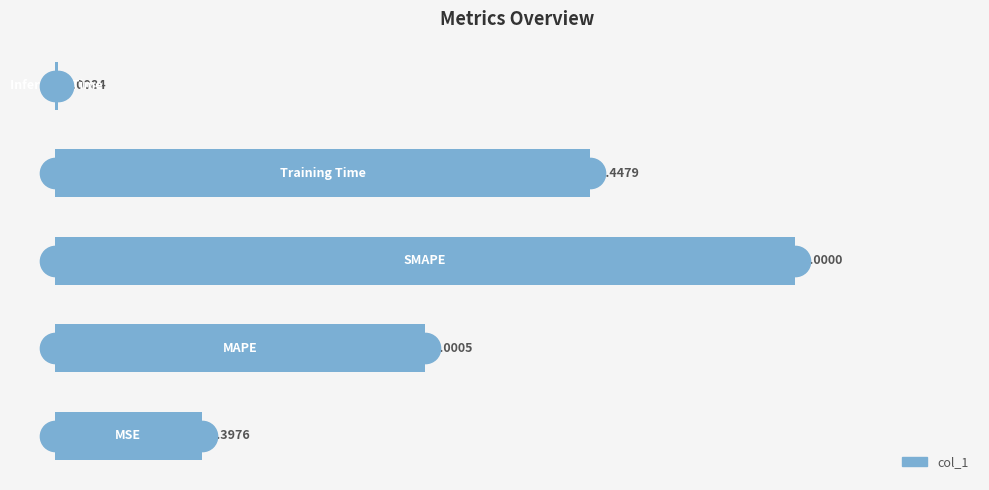

What is the sum of all values?

4.9